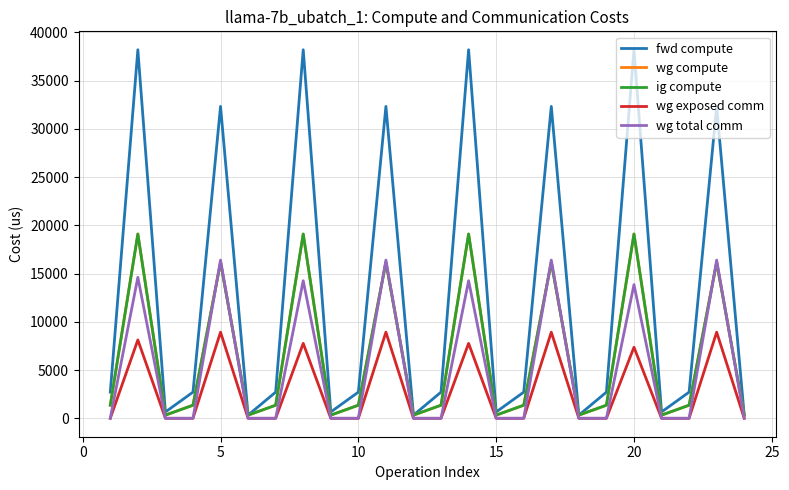

Reading right to left, what are all the values shown in this chart?

fwd compute: 327.7	32335.4	2713.2	655.3	38207.5	2713.2	327.7	32335.4	2713.2	655.3	38207.5	2713.2	327.7	32335.4	2713.2	655.3	38207.5	2713.2	327.7	32335.4	2713.2	655.3	38207.5	2713.2
wg compute: 327.7	16167.7	1356.6	327.7	19103.7	1356.6	327.7	16167.7	1356.6	327.7	19103.7	1356.6	327.7	16167.7	1356.6	327.7	19103.7	1356.6	327.7	16167.7	1356.6	327.7	19103.7	1356.6
ig compute: 327.7	16167.7	1356.6	327.7	19103.7	1356.6	327.7	16167.7	1356.6	327.7	19103.7	1356.6	327.7	16167.7	1356.6	327.7	19103.7	1356.6	327.7	16167.7	1356.6	327.7	19103.7	1356.6
wg exposed comm: 0.0	8928.9	0.0	0.0	7368.5	0.0	0.0	8928.9	0.0	0.0	7770.5	0.0	0.0	8928.9	0.0	0.0	7770.5	0.0	0.0	8928.9	0.0	0.0	8122.2	0.0
wg total comm: 0.0	16404.2	0.0	0.0	13860.2	0.0	0.0	16404.2	0.0	0.0	14262.2	0.0	0.0	16404.2	0.0	0.0	14262.2	0.0	0.0	16404.2	0.0	0.0	14614.0	0.0